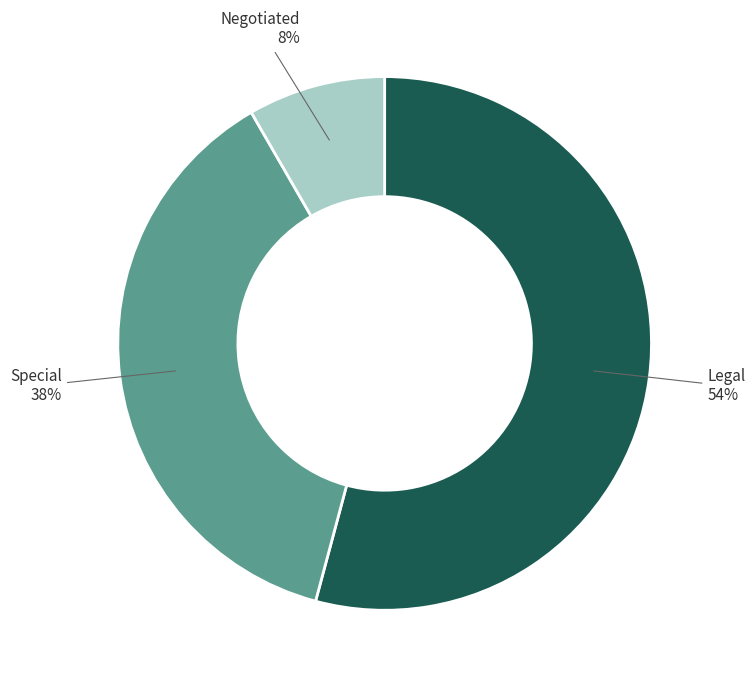

Is there any slice that represents more than half of the pie?

Yes